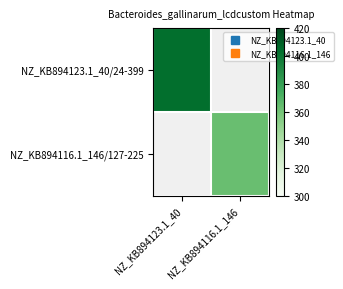

Which category has the highest value in the NZ_KB894116.1_146/127-225 series?

NZ_KB894123.1_40